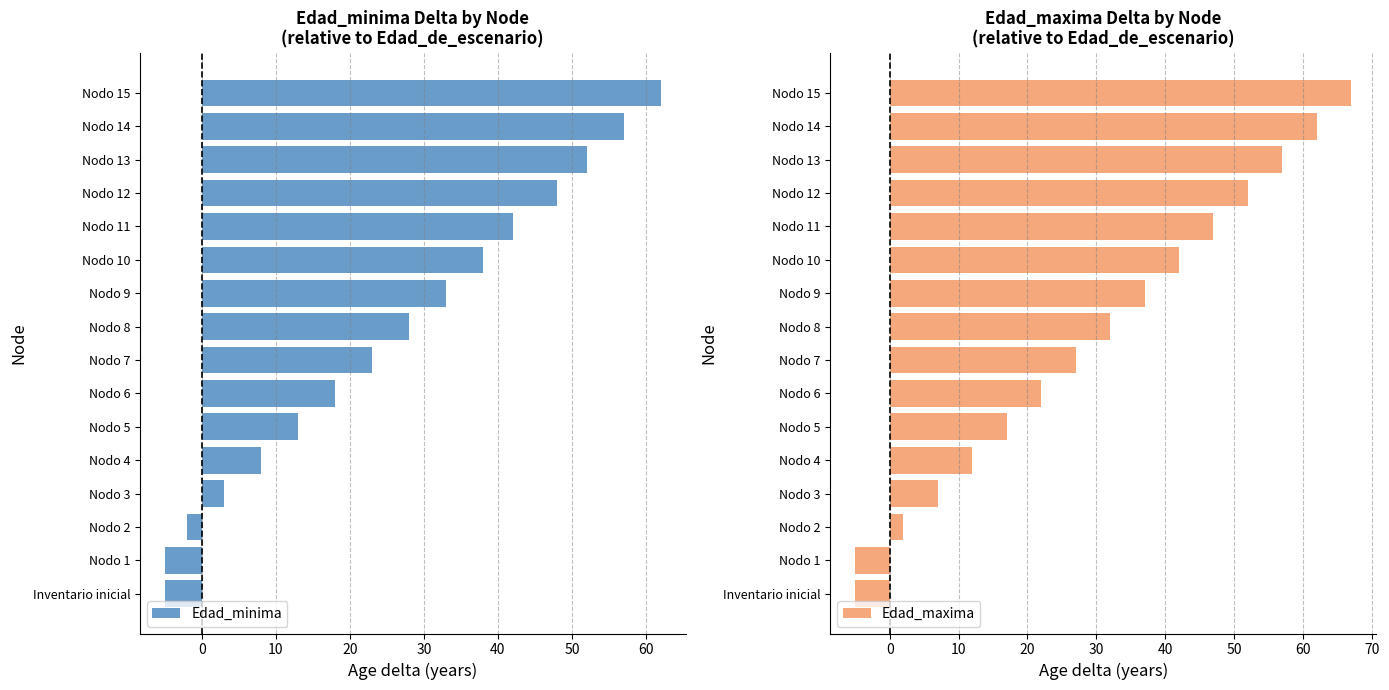

Does the chart contain stacked bars?

No